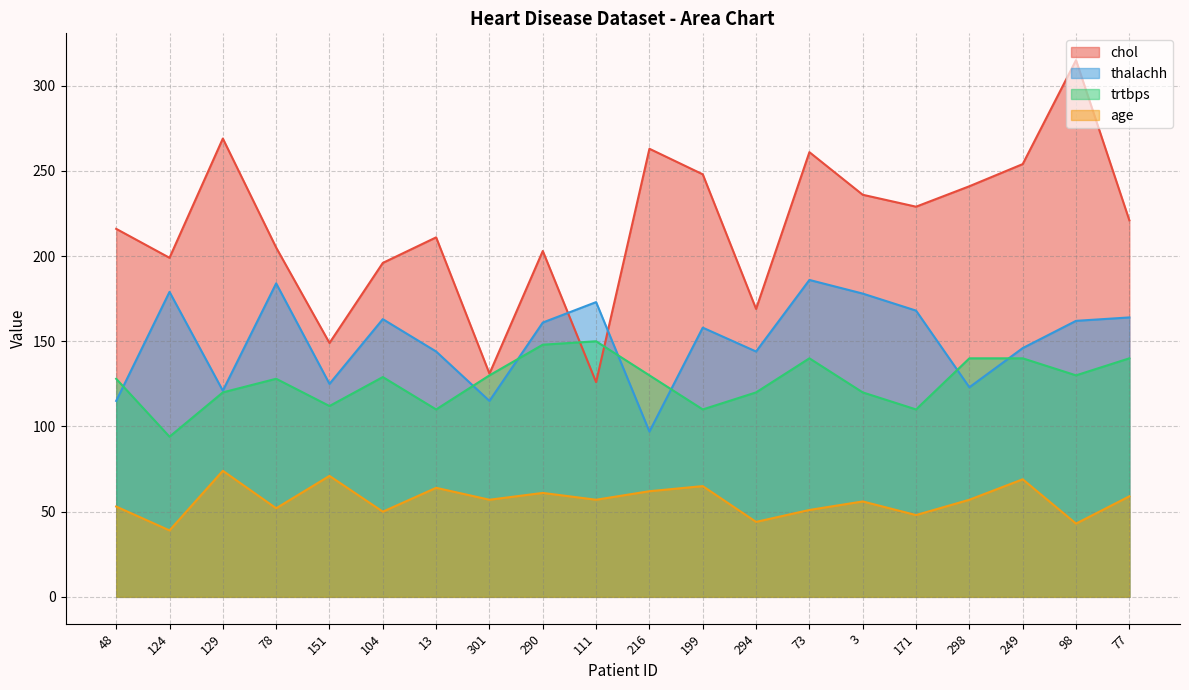

How many lines are shown in the chart?

4